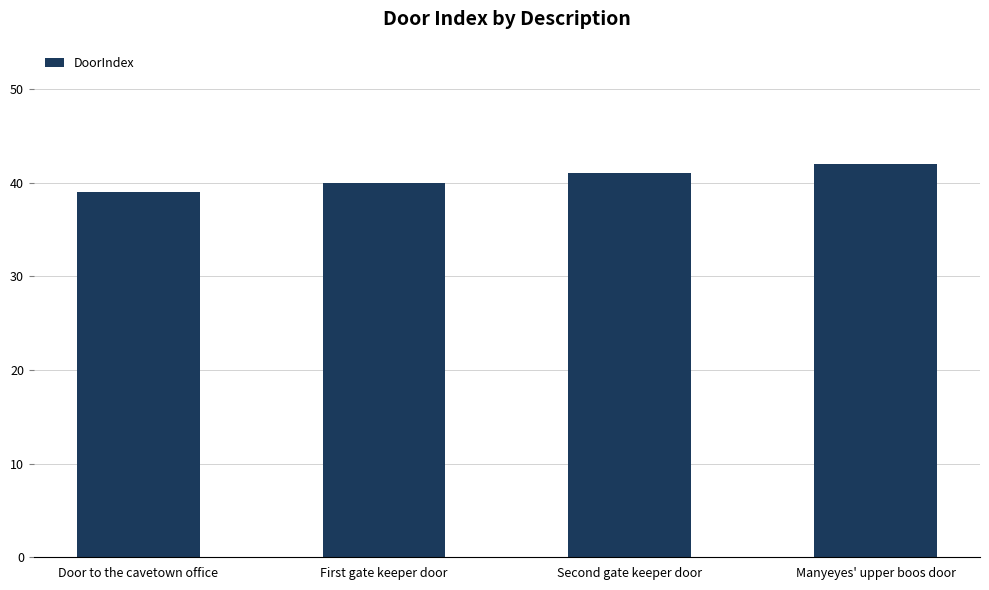

Count the number of data series in this chart.

1